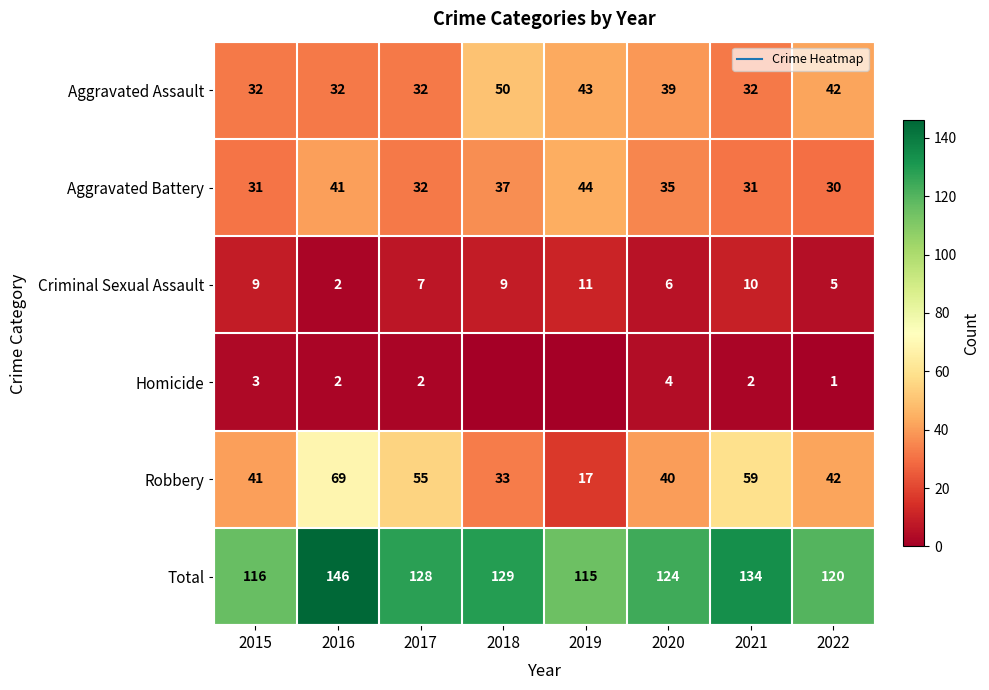

The Aggravated Battery series shows 14 at 2018. True or false?

False